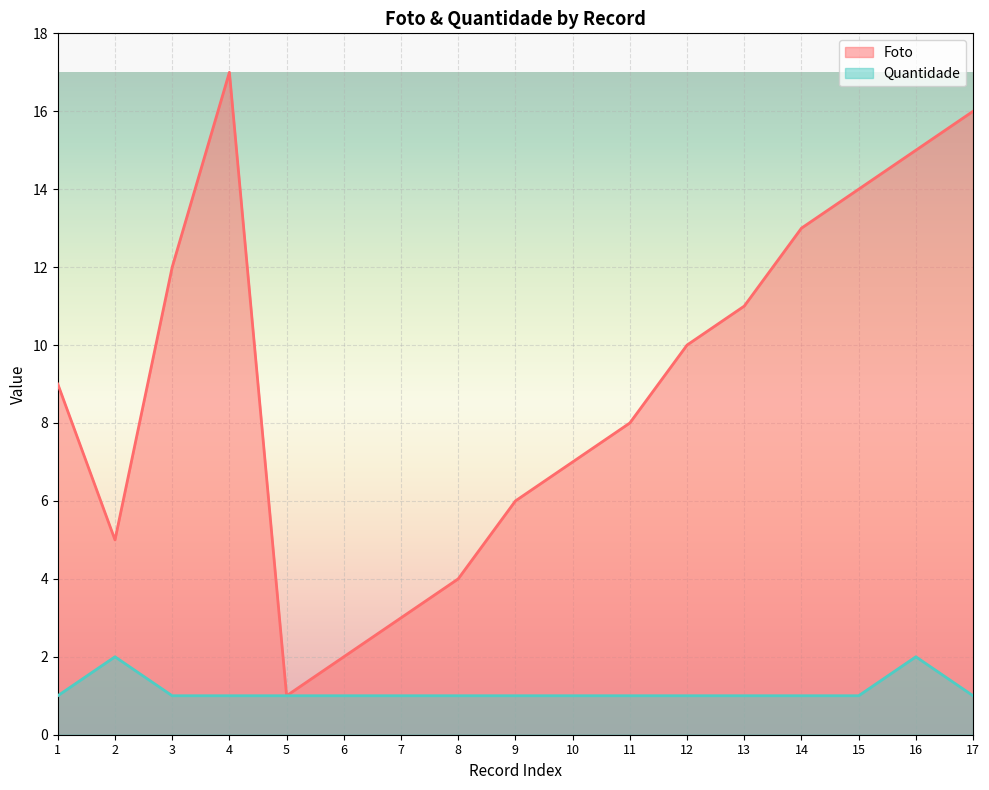

List the labels in order of Quantidade value, smallest first.

1, 3, 4, 5, 6, 7, 8, 9, 10, 11, 12, 13, 14, 15, 17, 2, 16